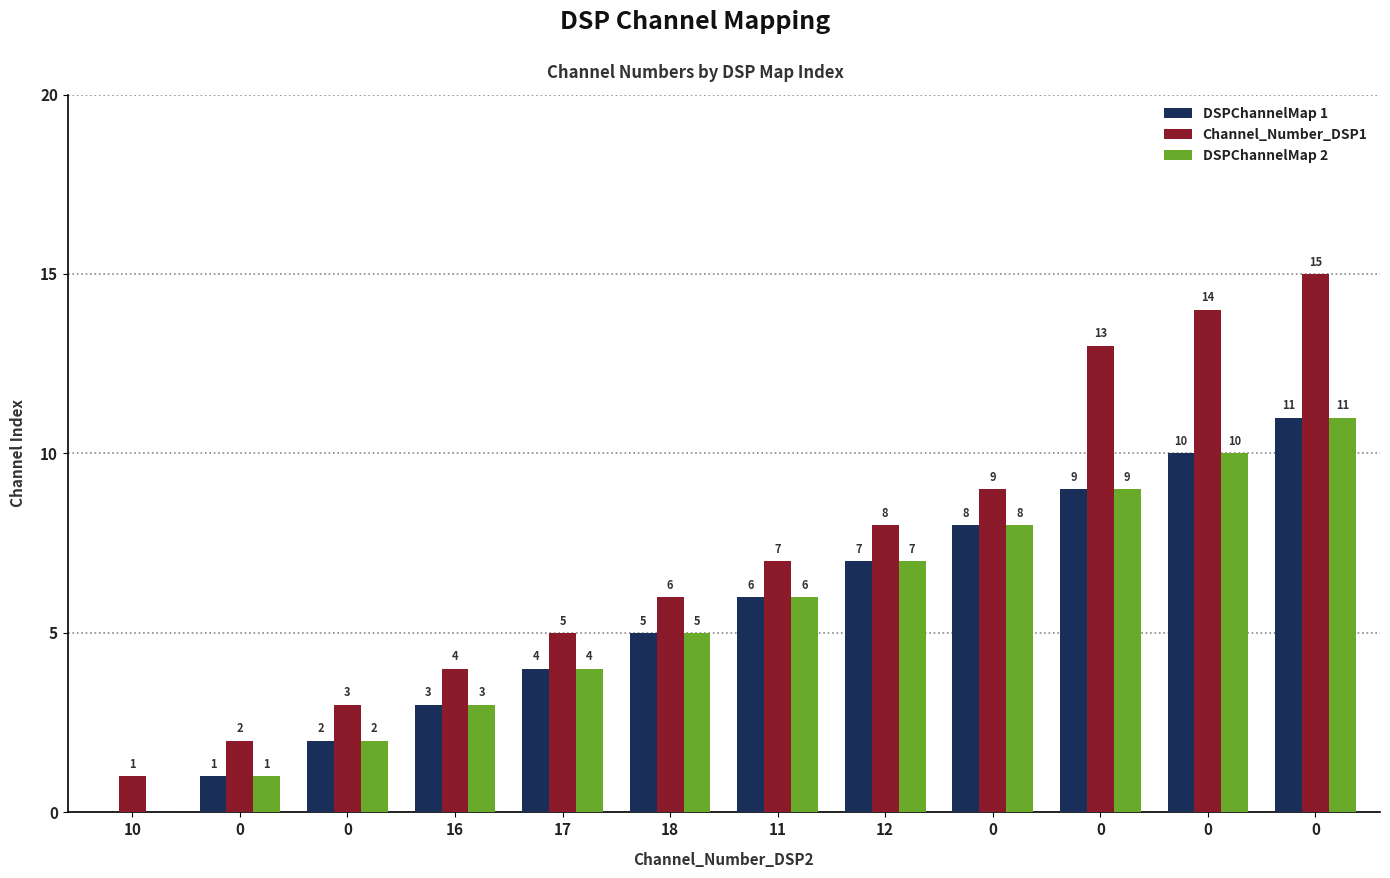

How many groups of bars are there?

12